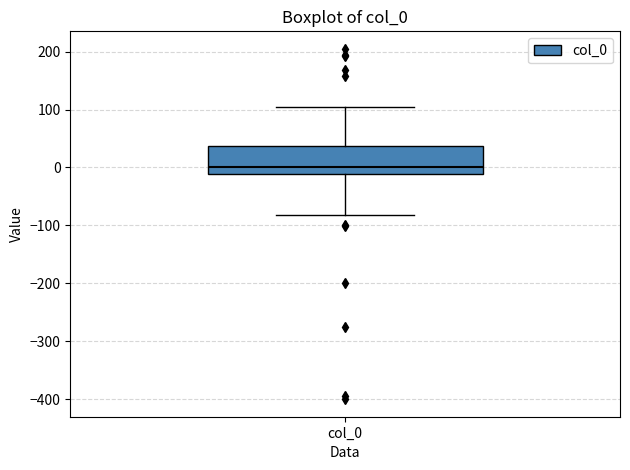

Where does the median line of the box for col_0 sit on the y-axis? The values are not printed on the chart, so give them approximately, as read against the axis.

0